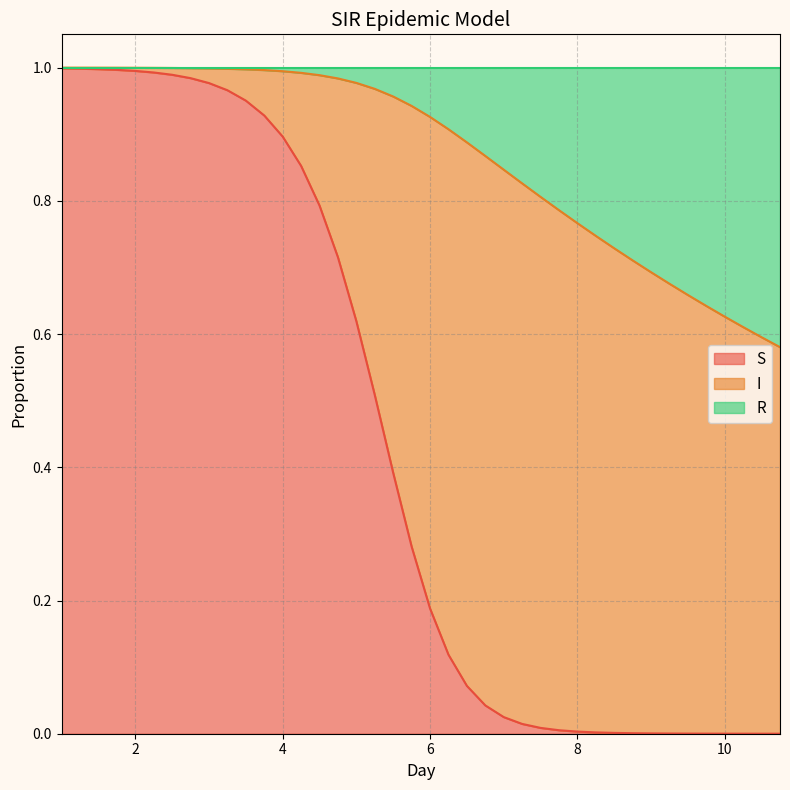

Which has a higher value, 6.0 or 5.75?

5.75